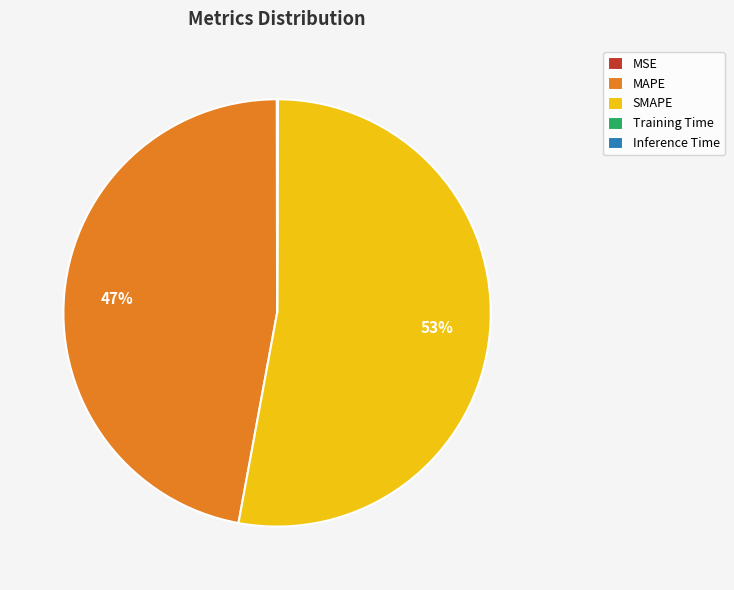

To the nearest percent, what is the average slice percentage?

20%